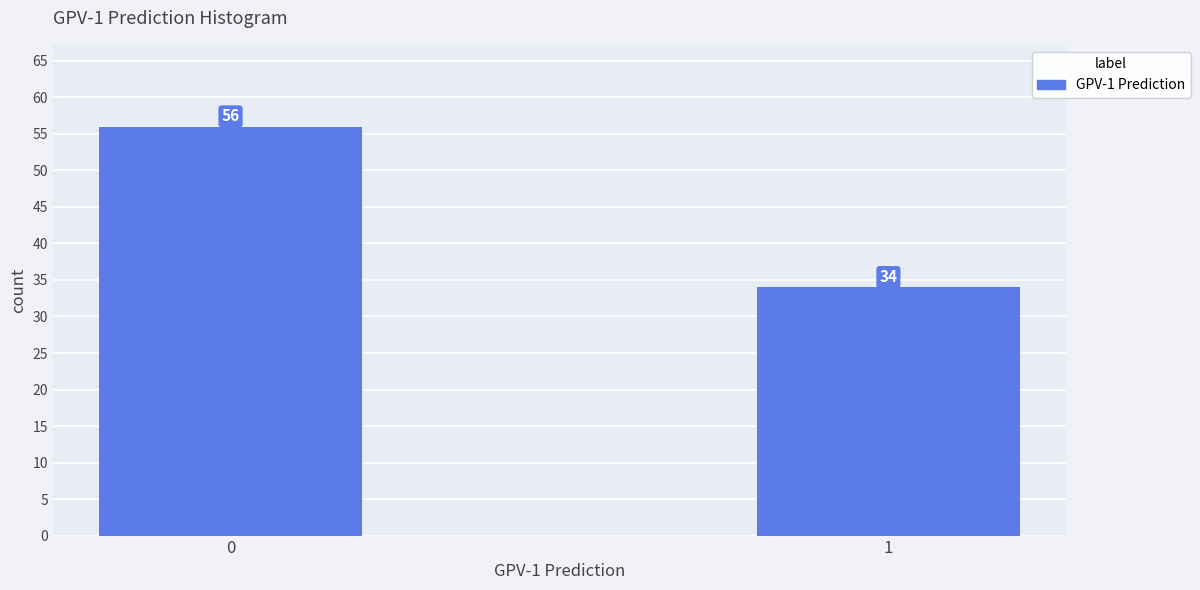

Reading right to left, transcribe all the data shown in this chart.

34	56